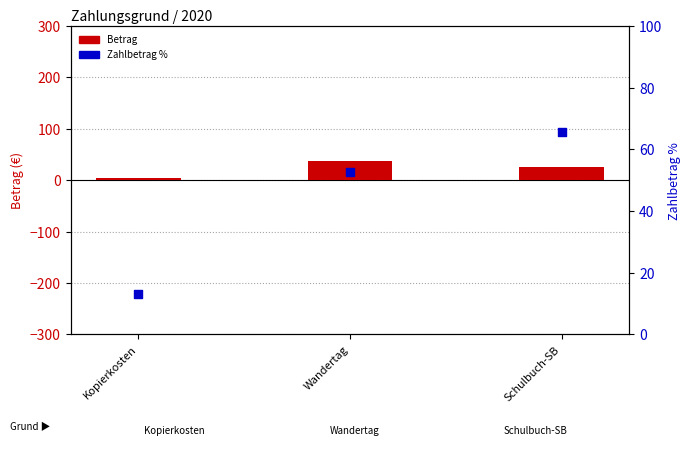

What are all the series names shown in the legend?

Betrag, Zahlbetrag %